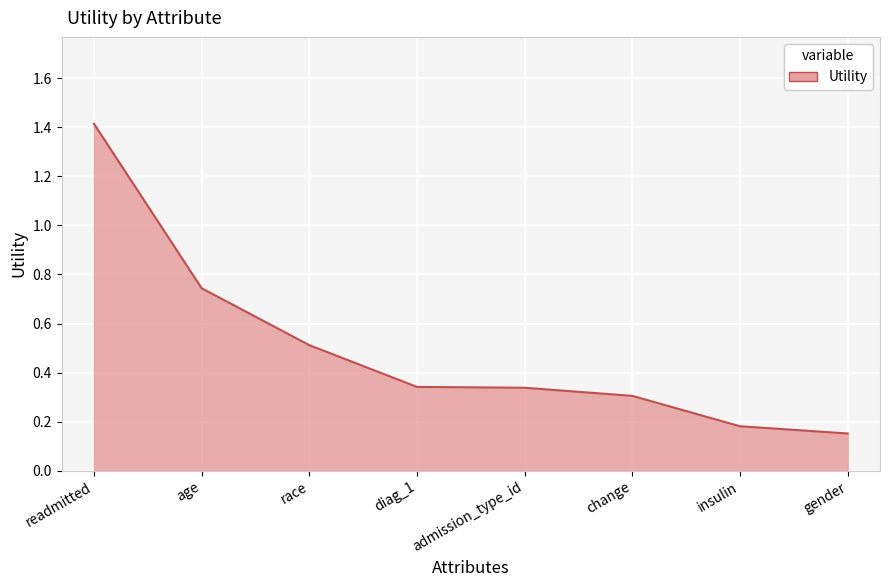

What position from the right is change?

3